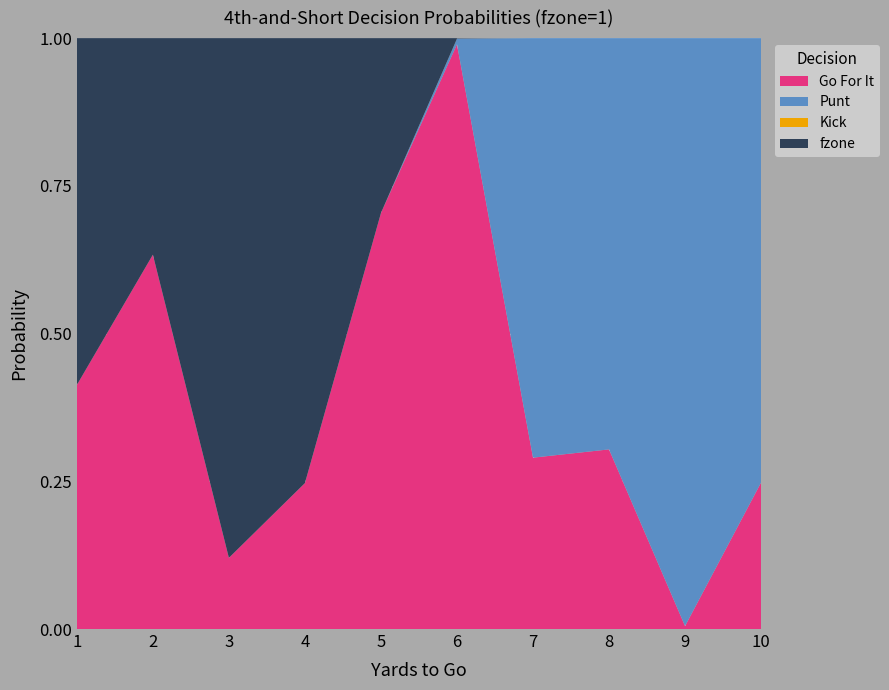

Reading left to right, transcribe all the data shown in this chart.

gofor: 0.4	0.6	0.1	0.2	0.7	1.0	0.3	0.3	0.0	0.2
punt: 0.0	0.0	0.0	0.0	0.0	0.0	0.7	0.7	1.0	0.8
kick: 0.0	0.0	0.0	0.0	0.0	0.0	0.0	0.0	0.0	0.0
fzone: 0.6	0.4	0.9	0.8	0.3	0.0	0.0	0.0	0.0	0.0